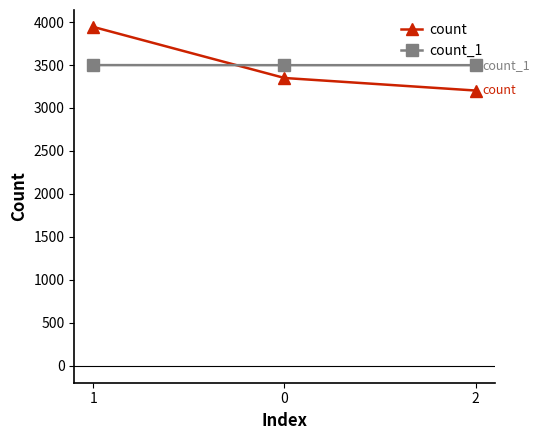

What is the total value across all series at 2?

6701